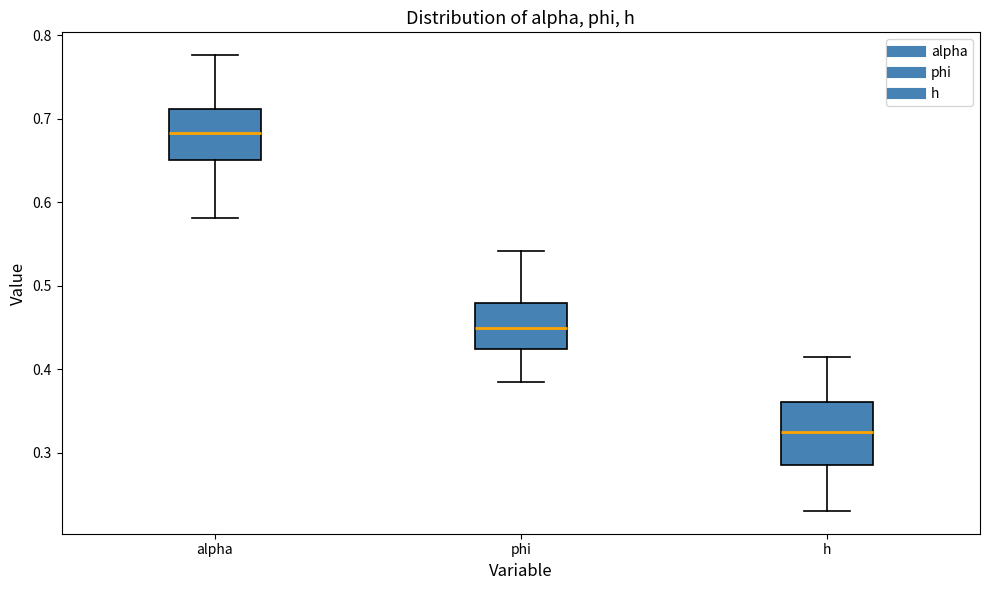

Reading left to right, transcribe this box plot: for each box, give where its median line is, the range the box spans, and where its two whiskers end, as read against the y-axis. The values are not printed on the chart, so give them approximately, as read against the axis.

alpha: median 0.68, box 0.65 to 0.71, whiskers 0.58 to 0.78
phi: median 0.45, box 0.42 to 0.48, whiskers 0.38 to 0.54
h: median 0.33, box 0.28 to 0.36, whiskers 0.23 to 0.41